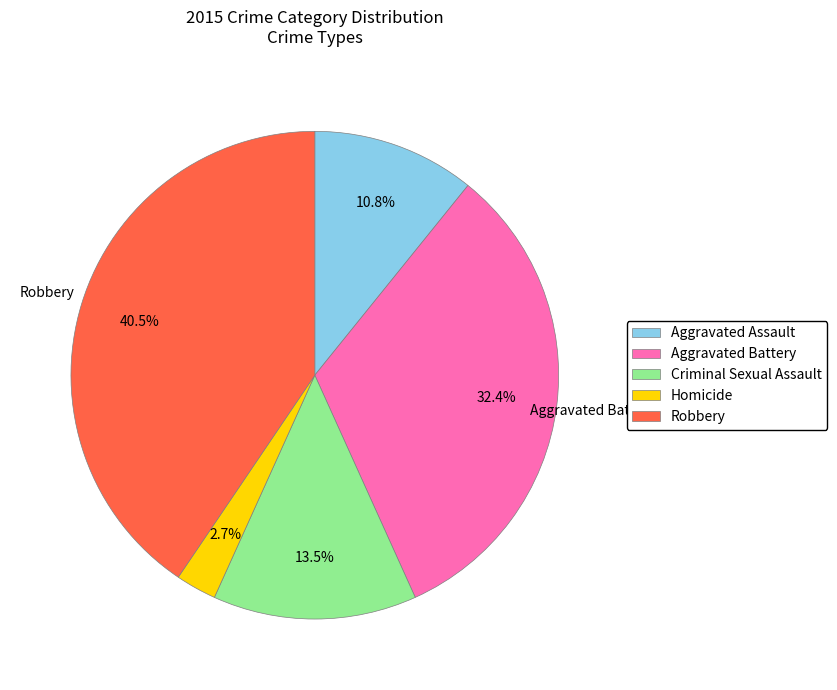

The Criminal Sexual Assault slice represents 20% of the pie. True or false?

False